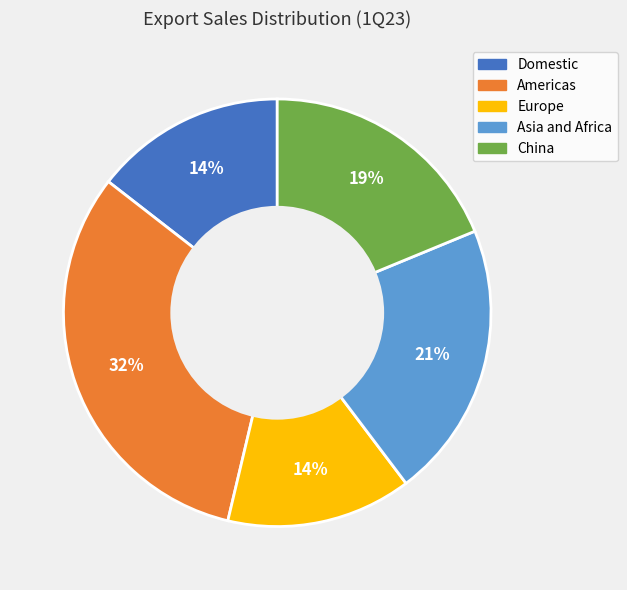

How many segments does this pie chart have?

5